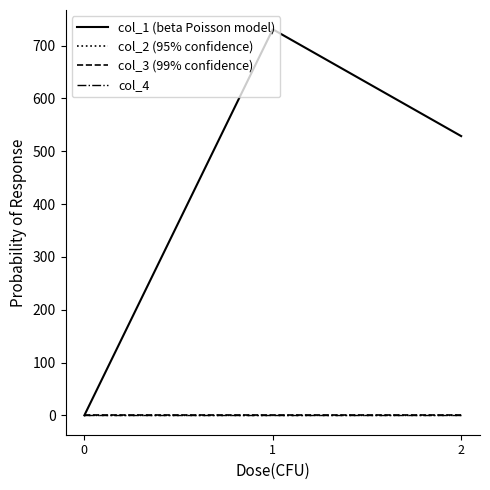

Does the chart have visible grid lines?

No